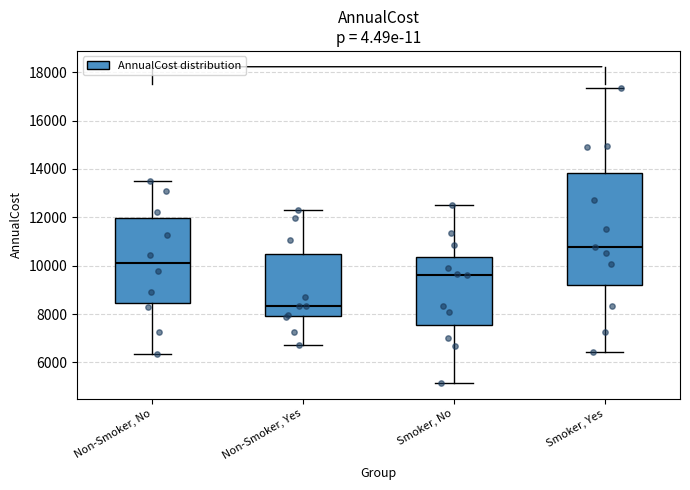

Where is the lower edge of the box for Non-Smoker, Yes on the y-axis? The values are not printed on the chart, so give them approximately, as read against the axis.

7800